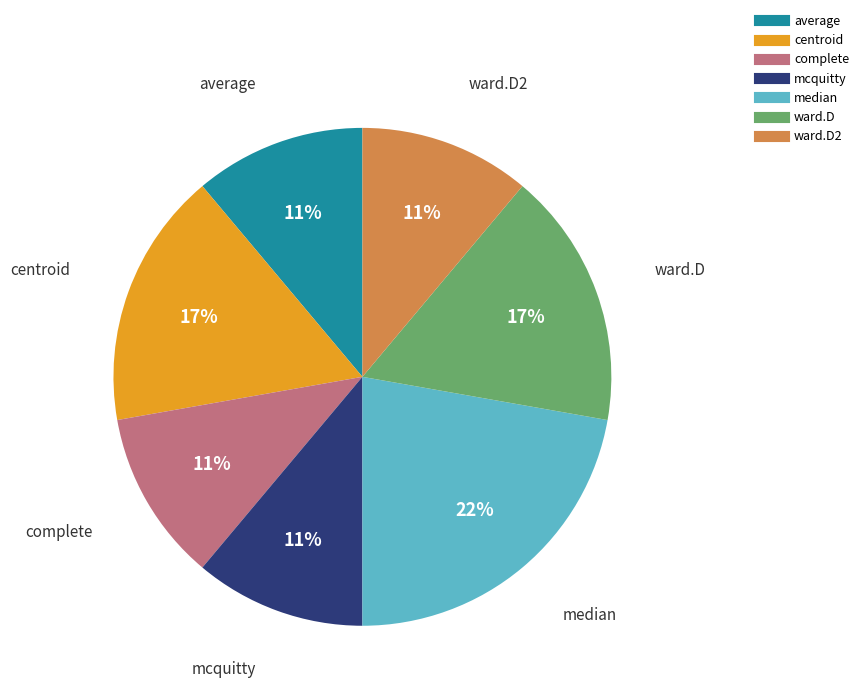

Does any single category account for the majority?

No